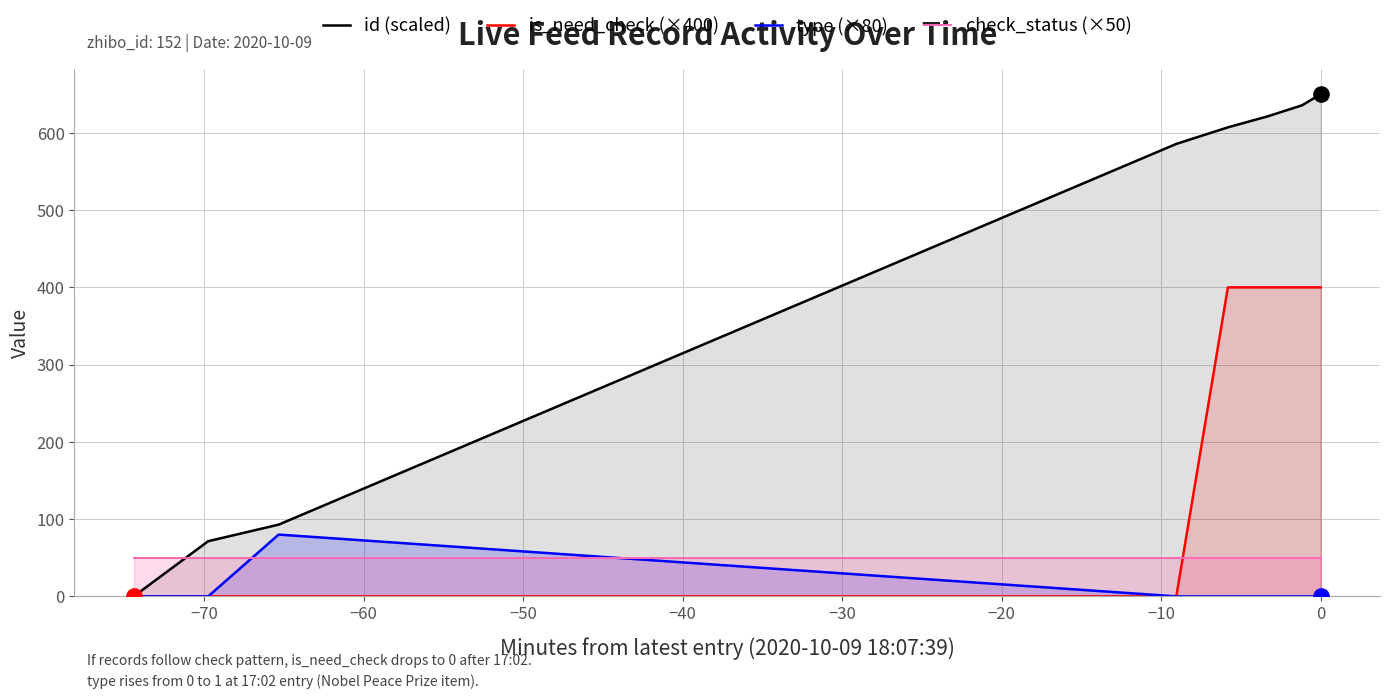

Which series reaches the maximum Y coordinate?

id (scaled)